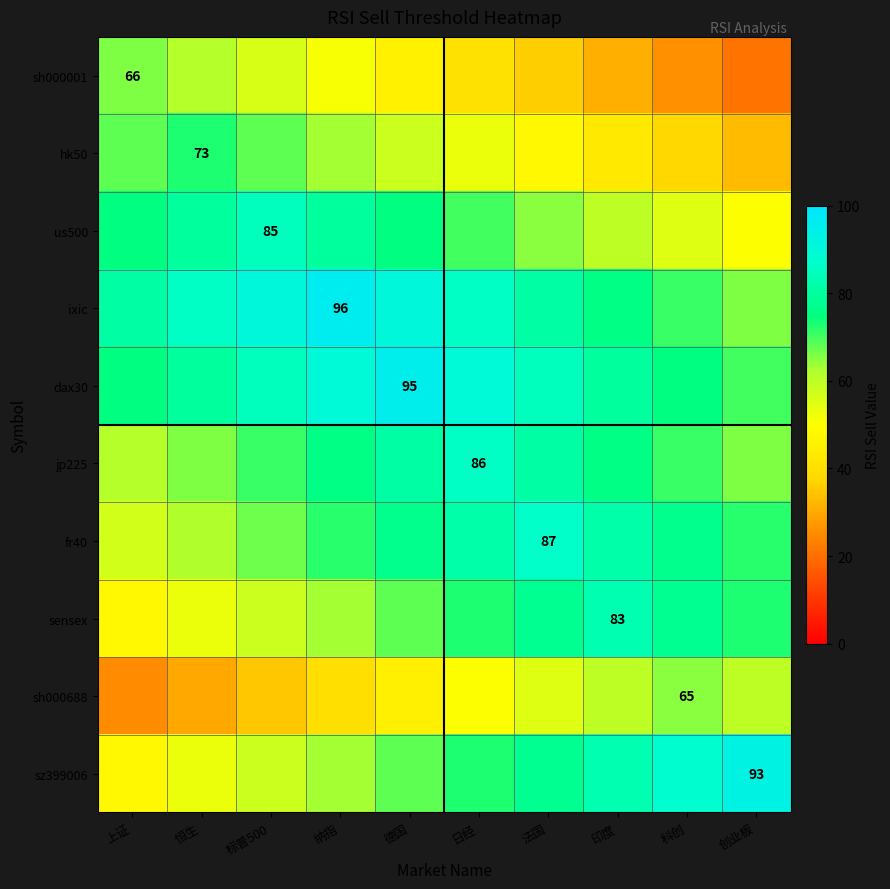

The fr40 series shows 118 at 法国. True or false?

False